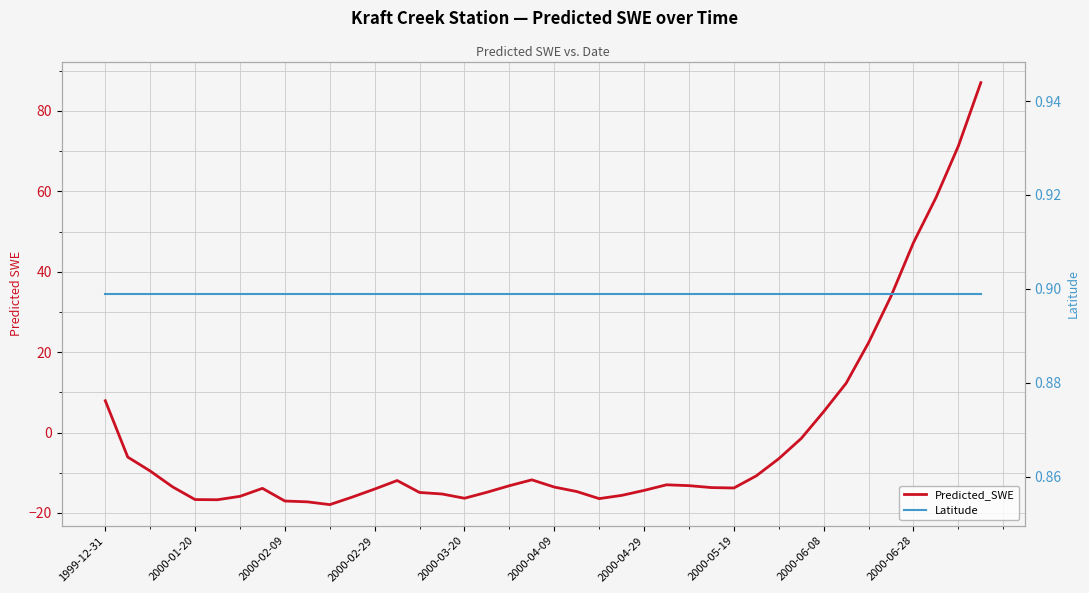

What is the value of the Latitude point at the 23rd from the left?

0.9